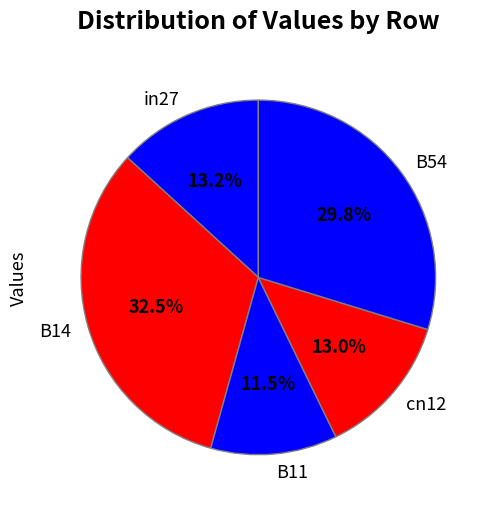

Which slice is the largest?

B14